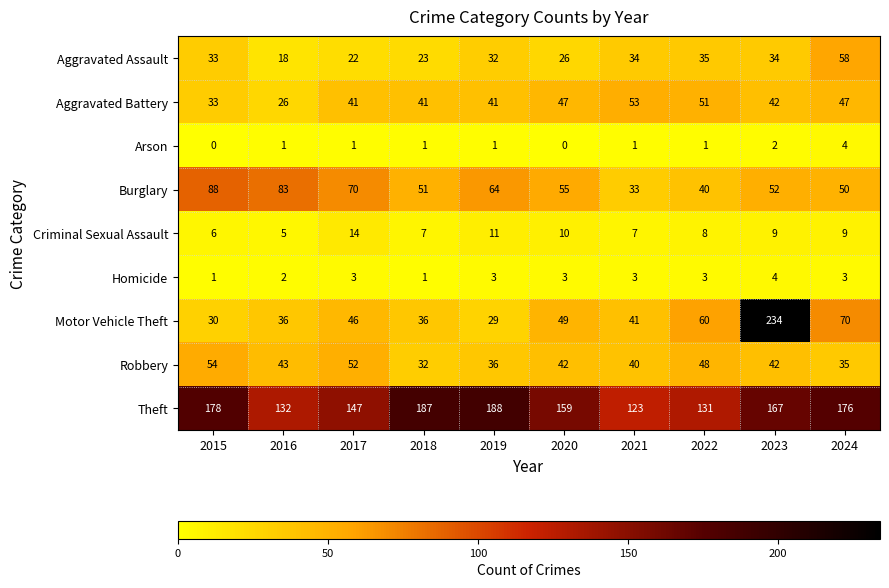

What is the maximum value for Robbery?

54